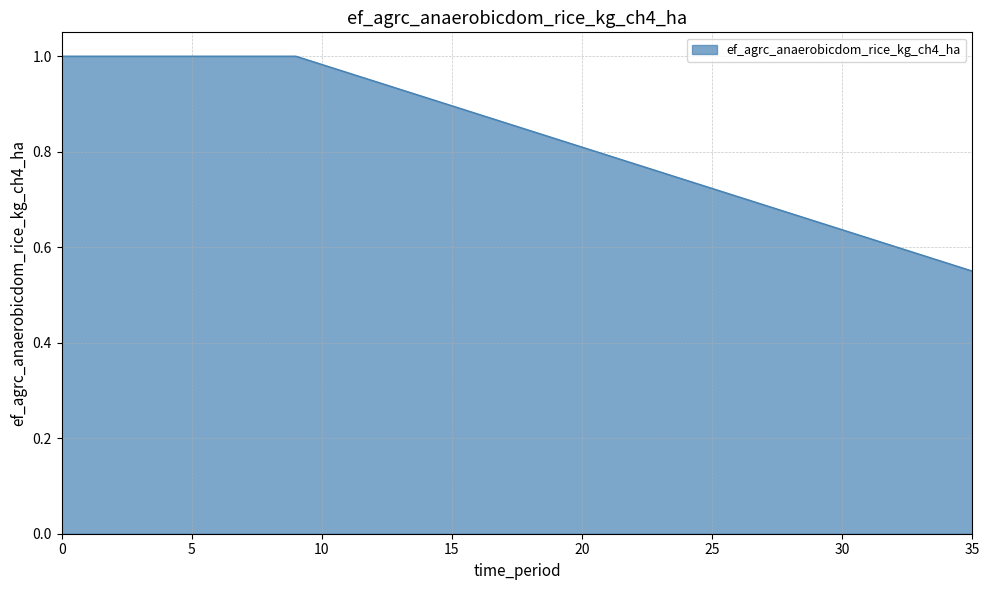

Reading left to right, what are all the values shown in this chart?

1.0	1.0	1.0	1.0	1.0	1.0	1.0	1.0	1.0	1.0	1.0	1.0	0.9	0.9	0.9	0.9	0.9	0.9	0.8	0.8	0.8	0.8	0.8	0.8	0.7	0.7	0.7	0.7	0.7	0.7	0.6	0.6	0.6	0.6	0.6	0.6